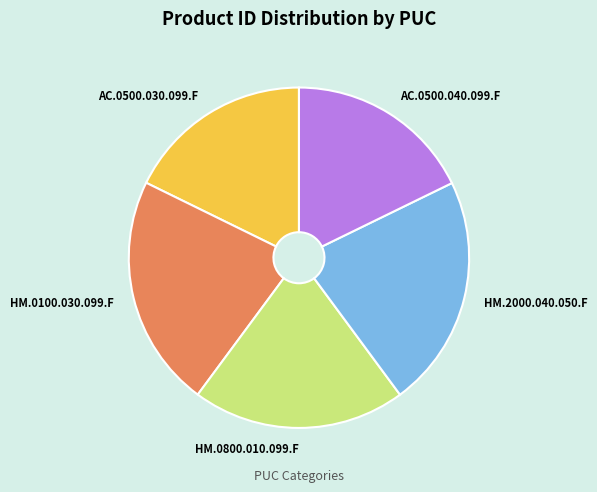

Does AC.0500.030.099.F account for over 50% of the chart?

No